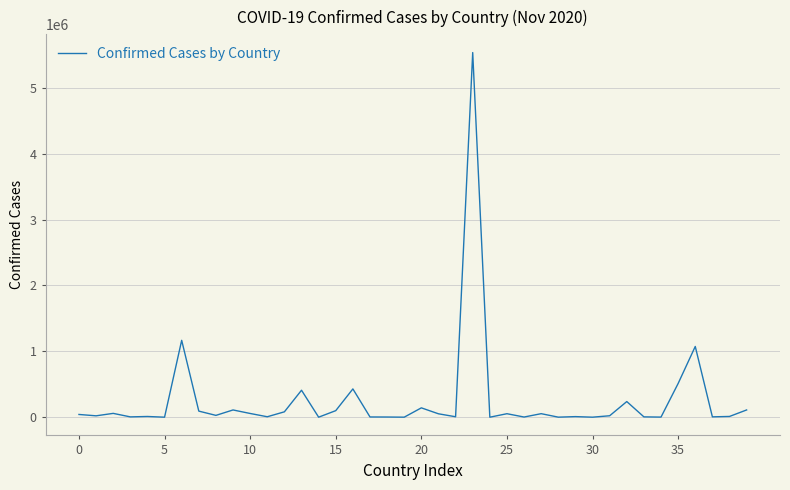

What is the greatest value displayed?

5535605